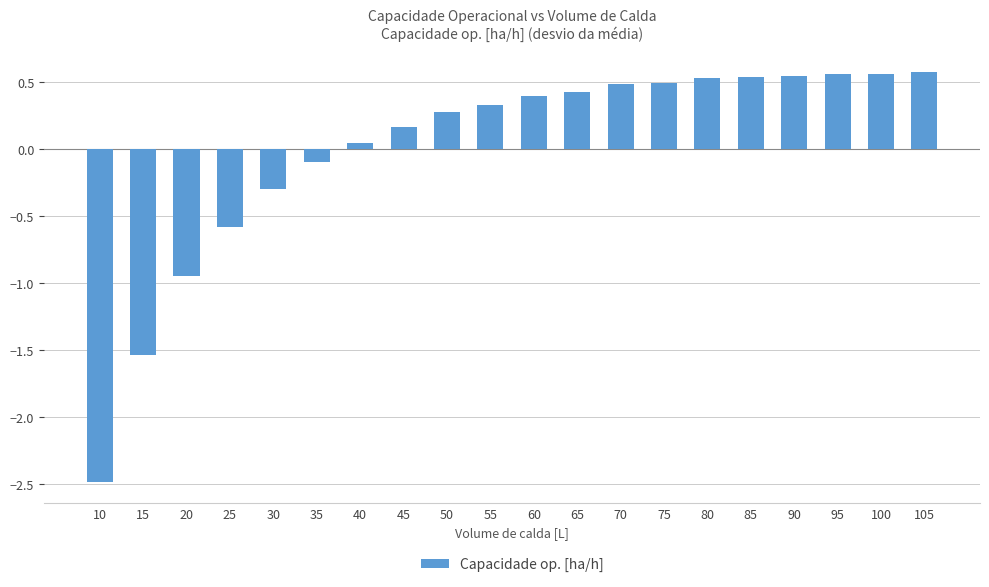

How many series are shown in this chart?

1